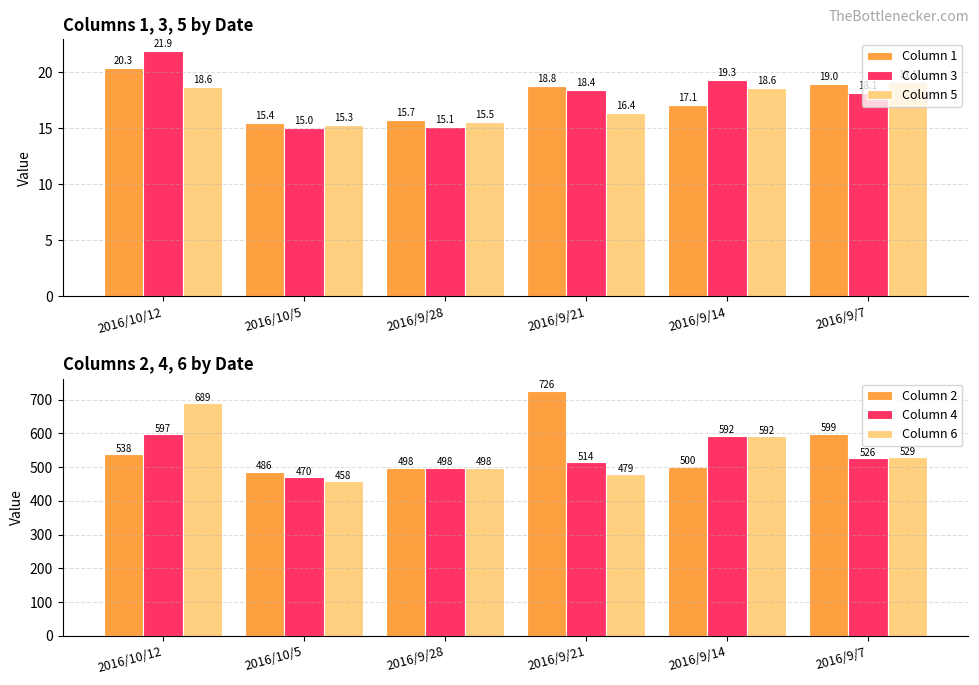

What are all the series names shown in the legend?

Column 1, Column 3, Column 5, Column 2, Column 4, Column 6